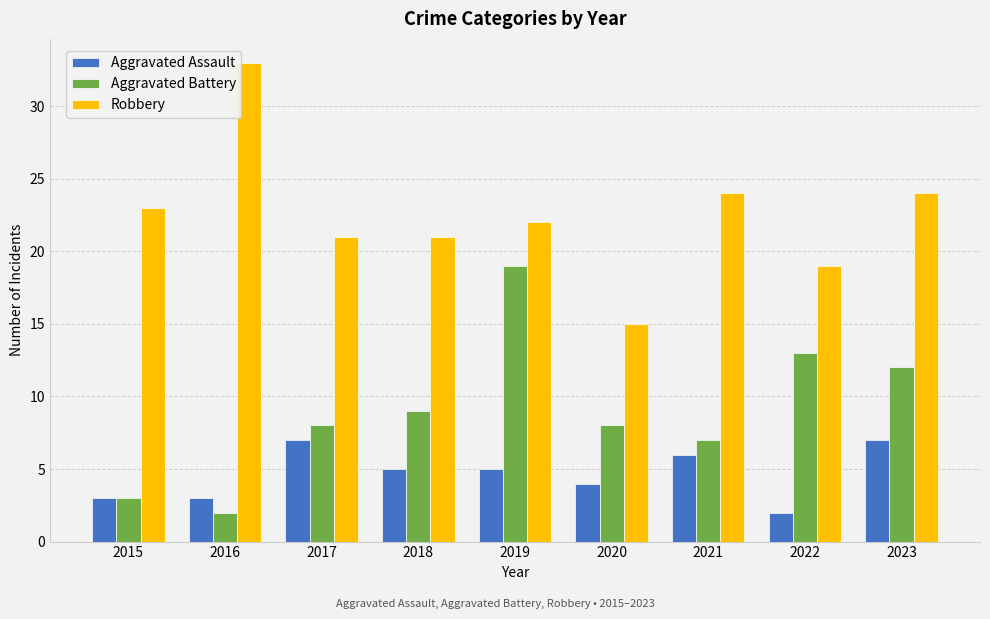

Which category has the highest value across all series?

2016